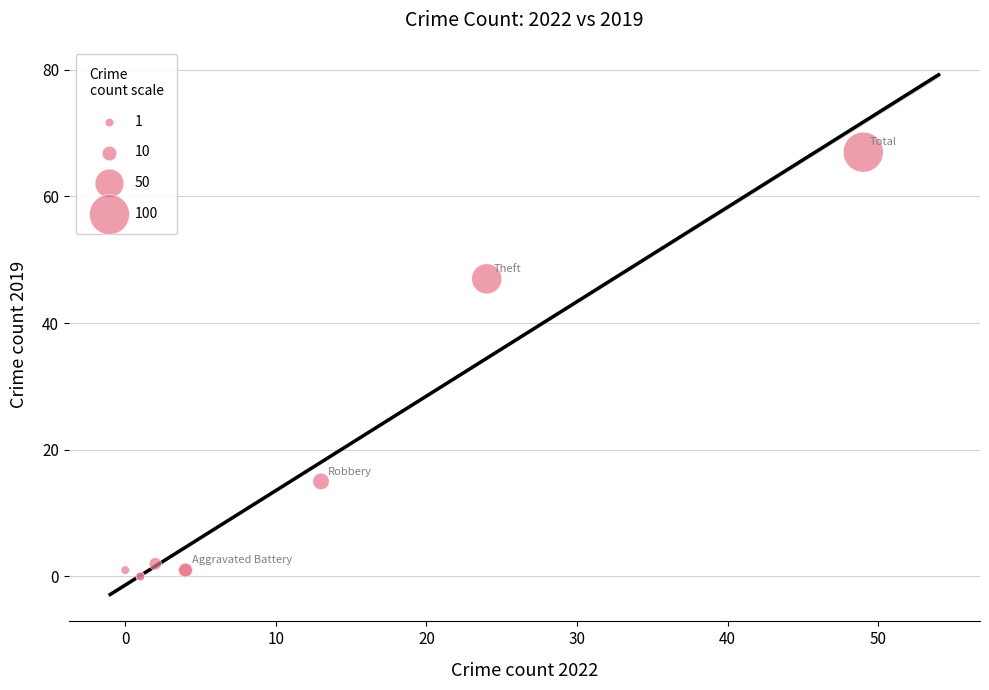

What Y value in the scatter plot is closest to 33?

47